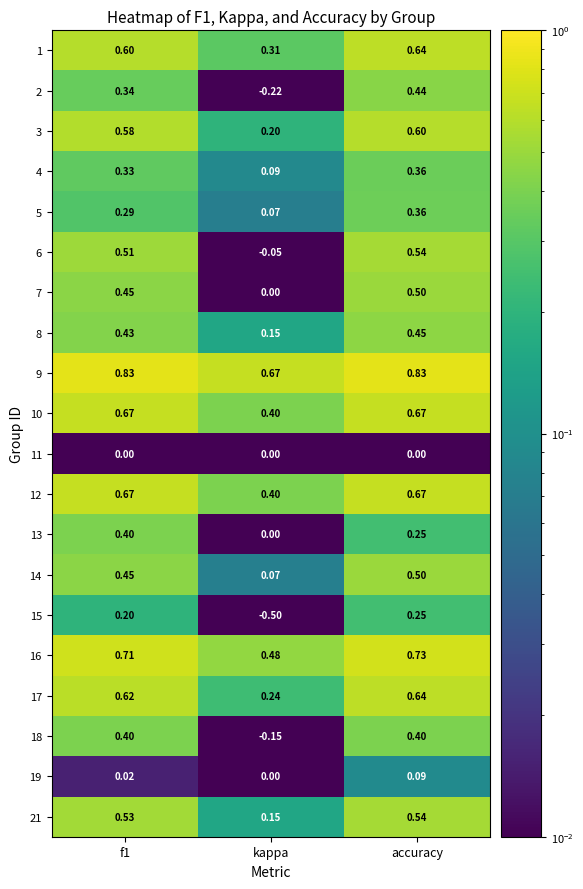

At which category is the sum across all series the highest?

accuracy